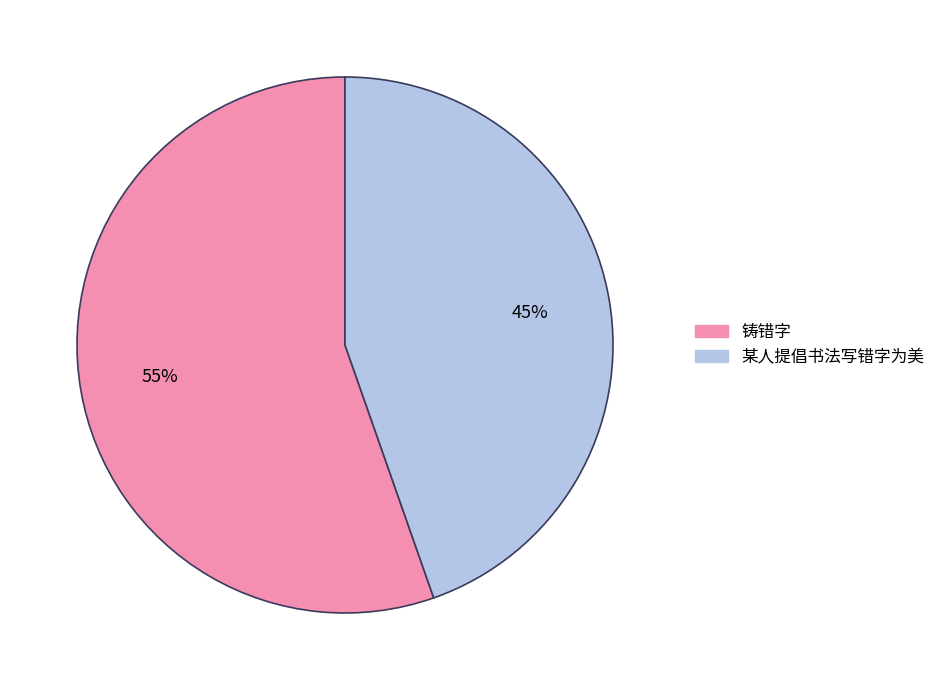

Is it true that 某人提倡书法写错字为美 is 9% of the pie?

False